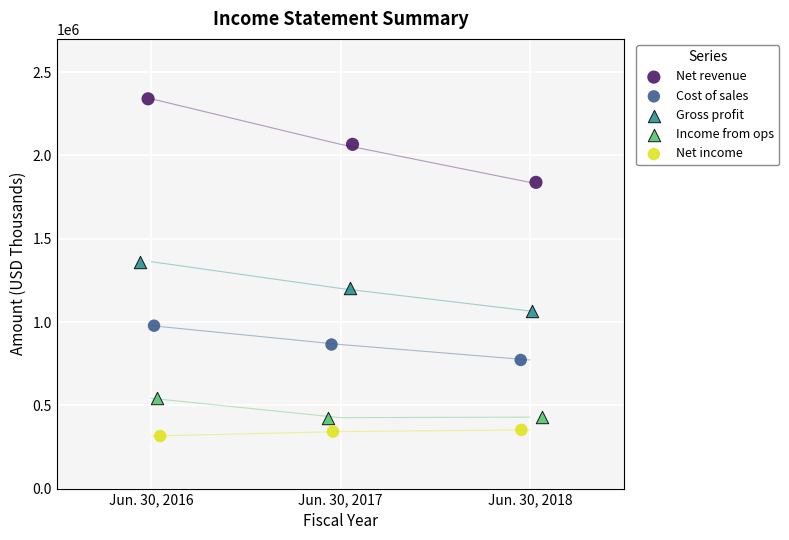

Which series has the largest Y range (max minus min)?

Net revenue